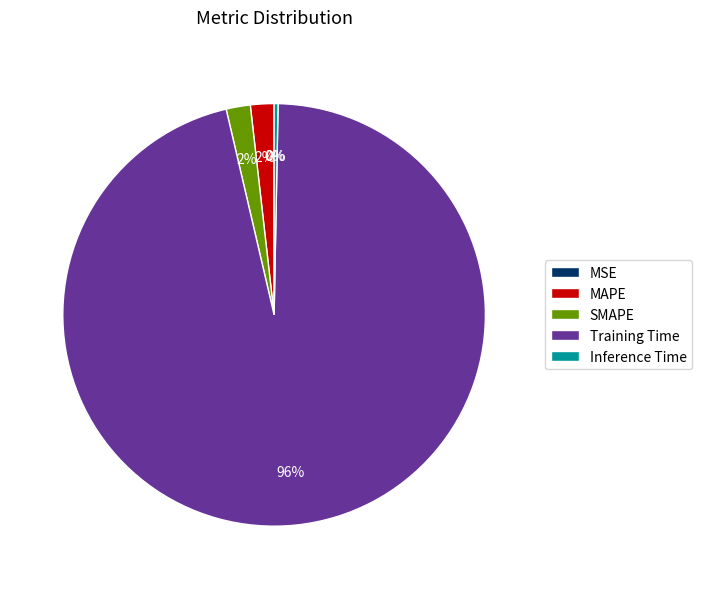

True or false: Training Time accounts for 96% of the total.

True